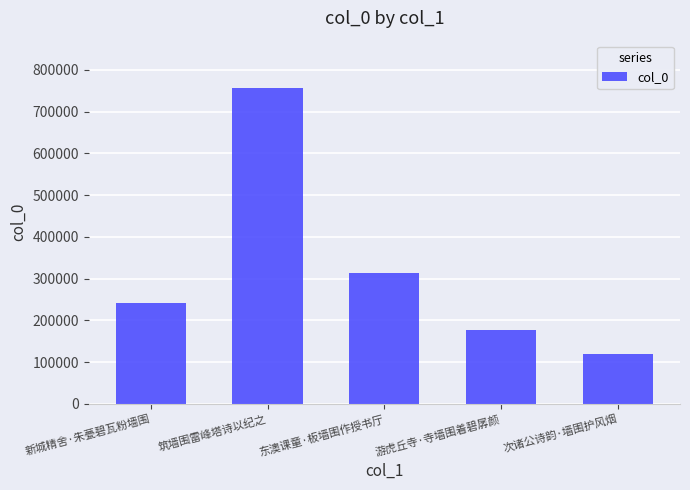

True or false: the data shows 191787 at 东澳课童·板墙围作授书厅.

False